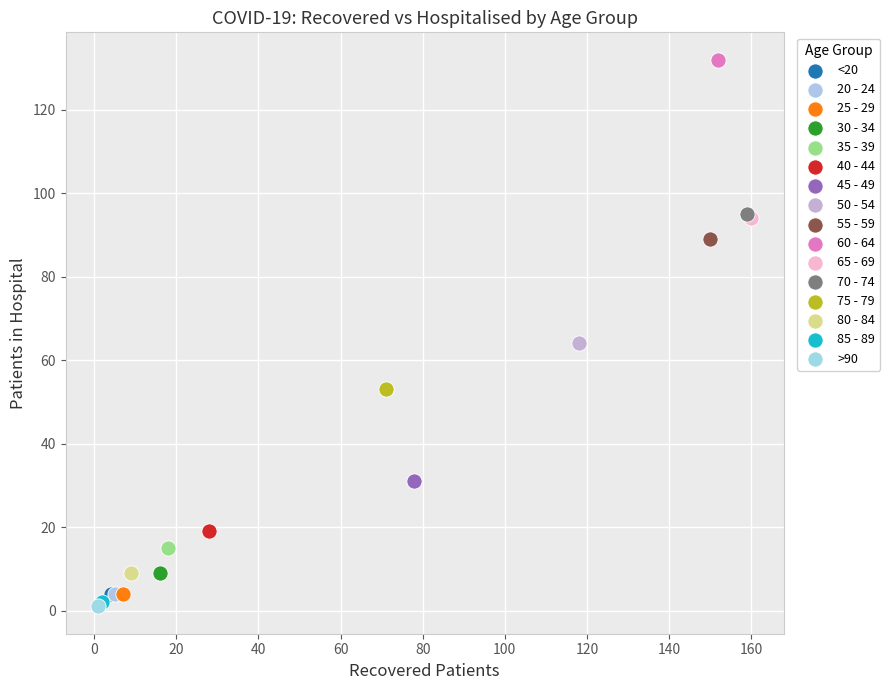

What are all the series names shown in the legend?

<20, 20 - 24, 25 - 29, 30 - 34, 35 - 39, 40 - 44, 45 - 49, 50 - 54, 55 - 59, 60 - 64, 65 - 69, 70 - 74, 75 - 79, 80 - 84, 85 - 89, >90